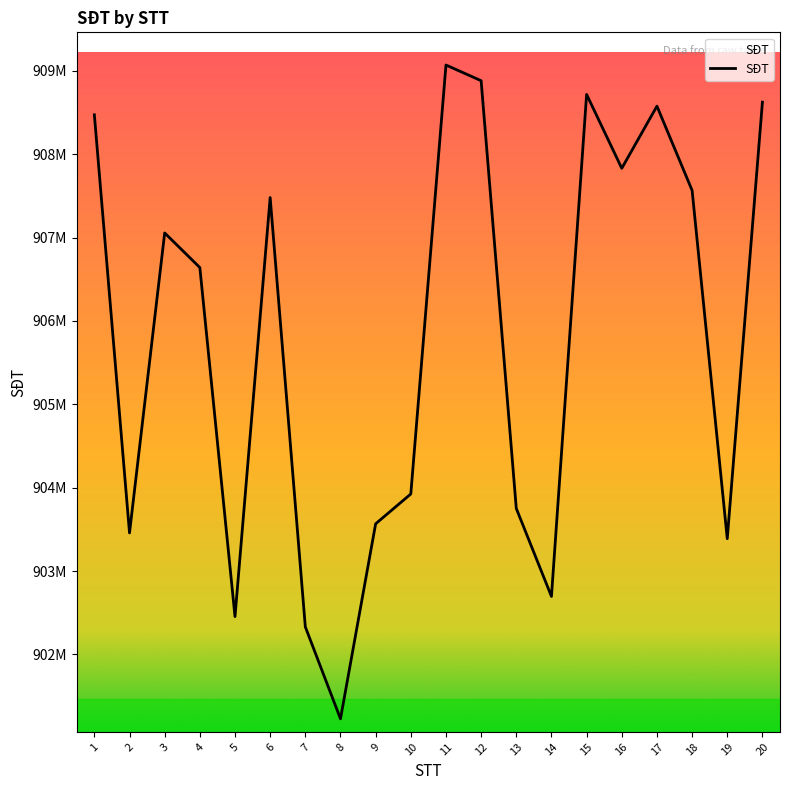

Does the chart have visible grid lines?

No